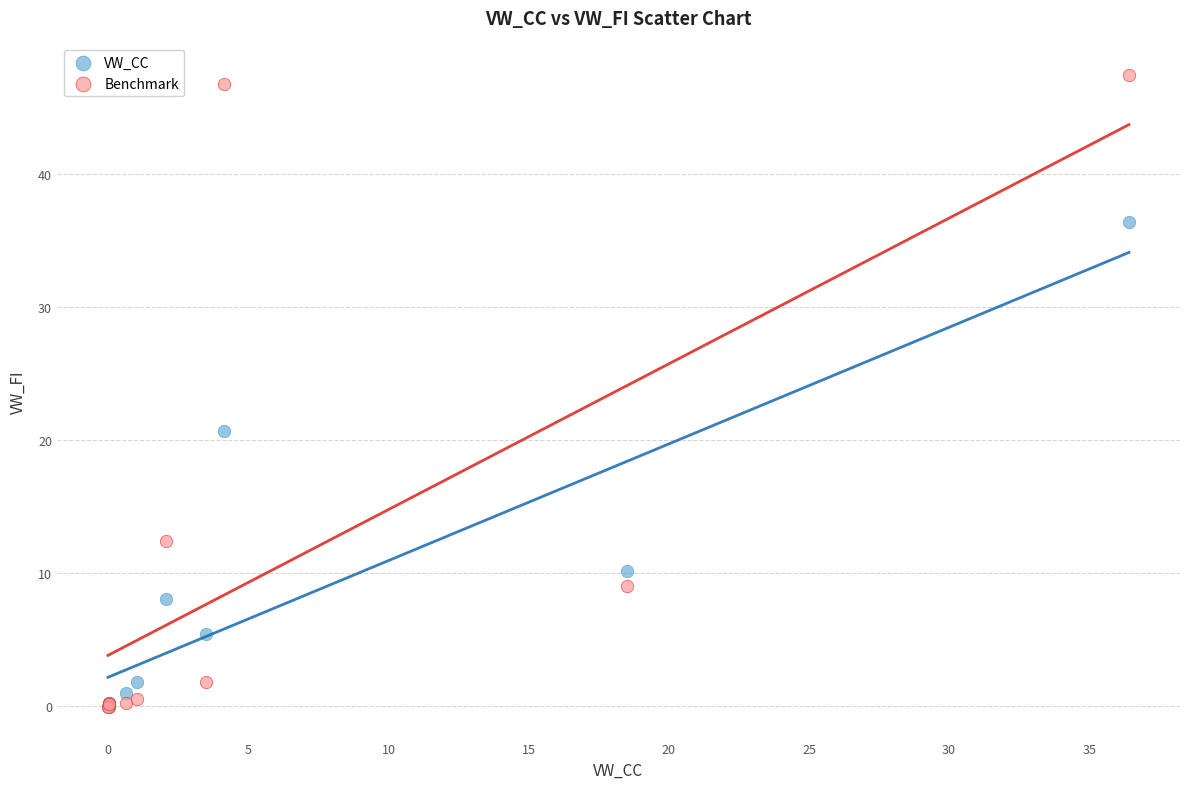

In the VW_CC series, what Y value is closest to 18?

20.7